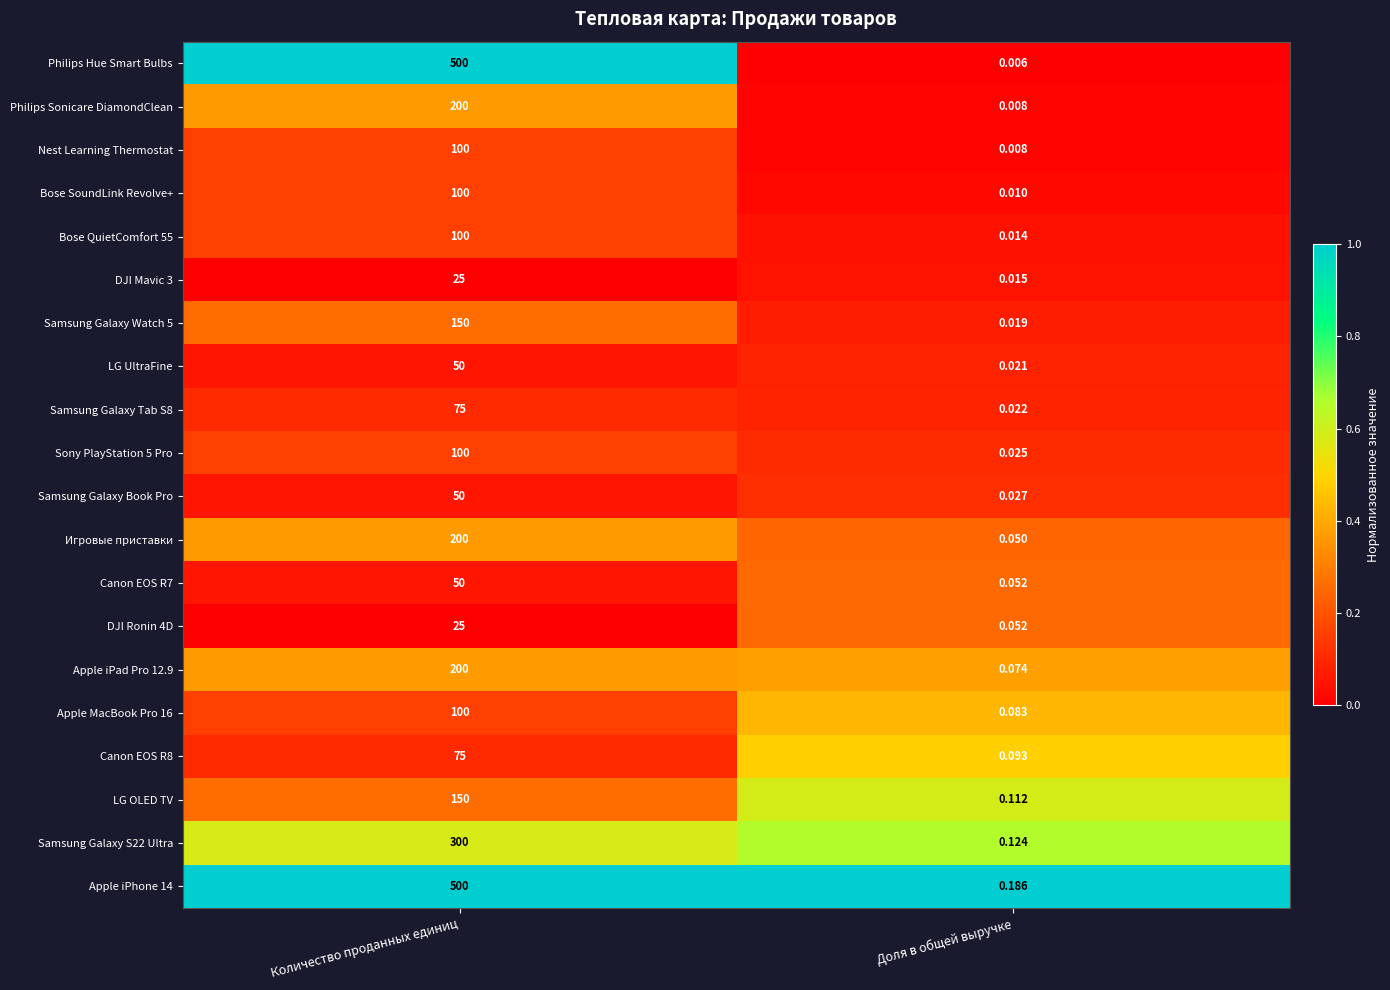

At which category is the sum across all series the highest?

Количество проданных единиц